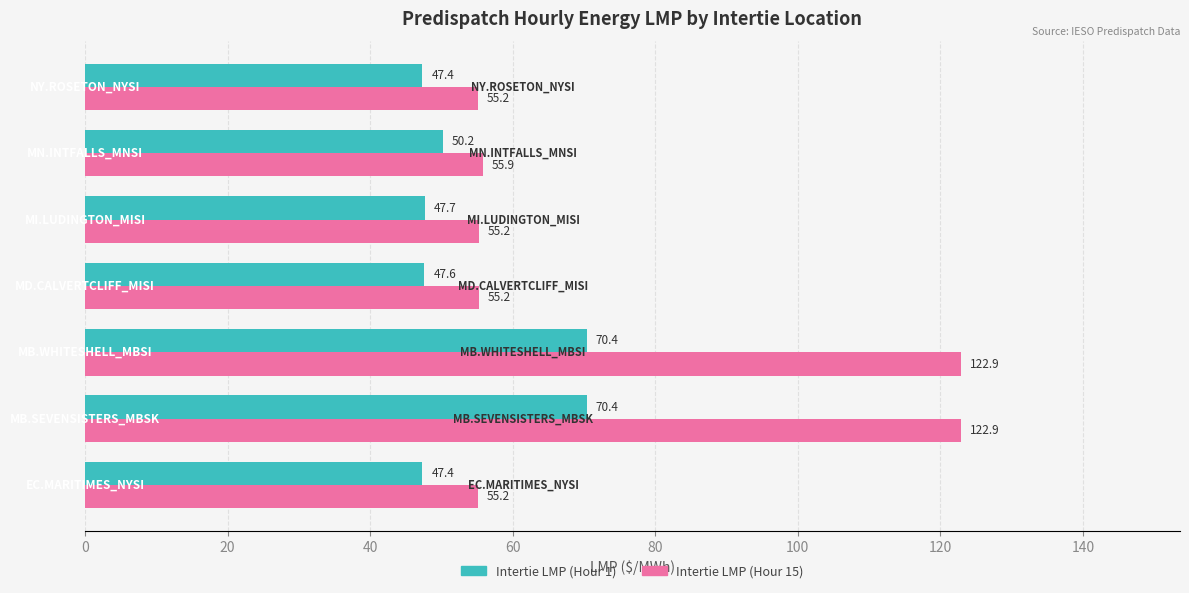

Which series has the largest range (max minus min)?

Intertie LMP (Hour 15)